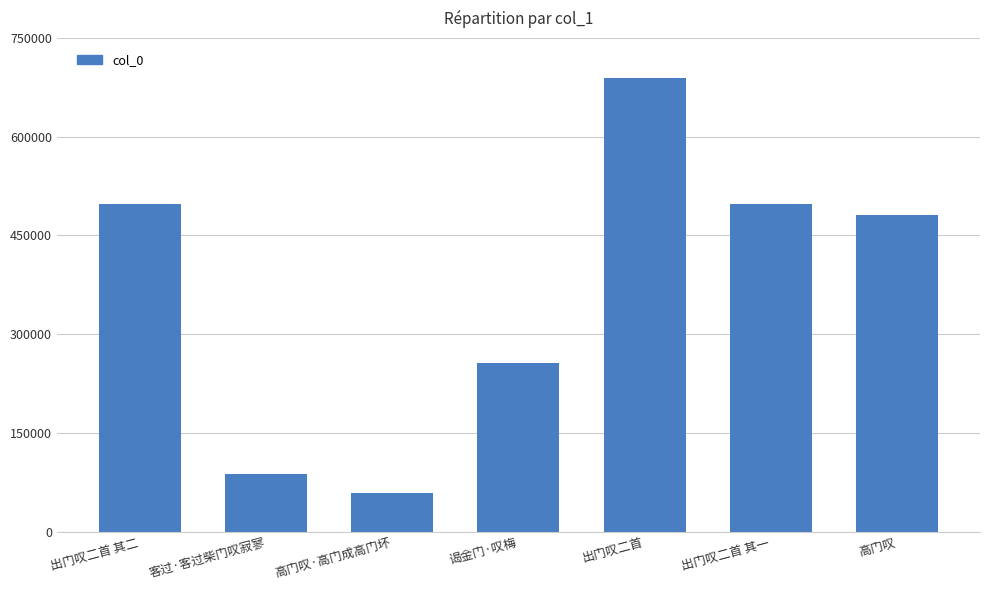

At which label is the value closest to 374033?

高门叹